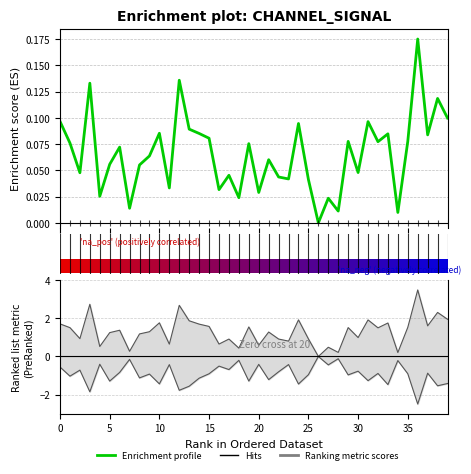

Does the chart contain stacked bars?

No